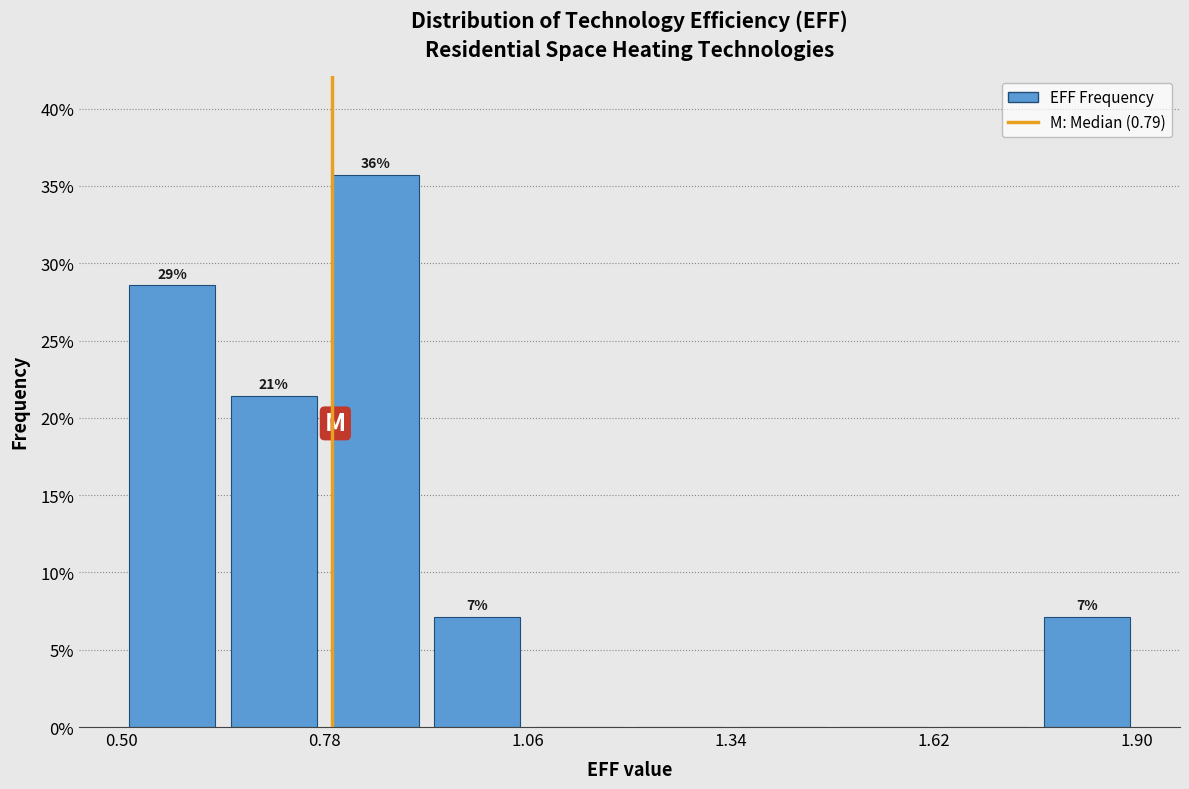

Around what value on the x-axis is the tallest bar? Give the approximate position of its centre, as read against the axis.

0.85